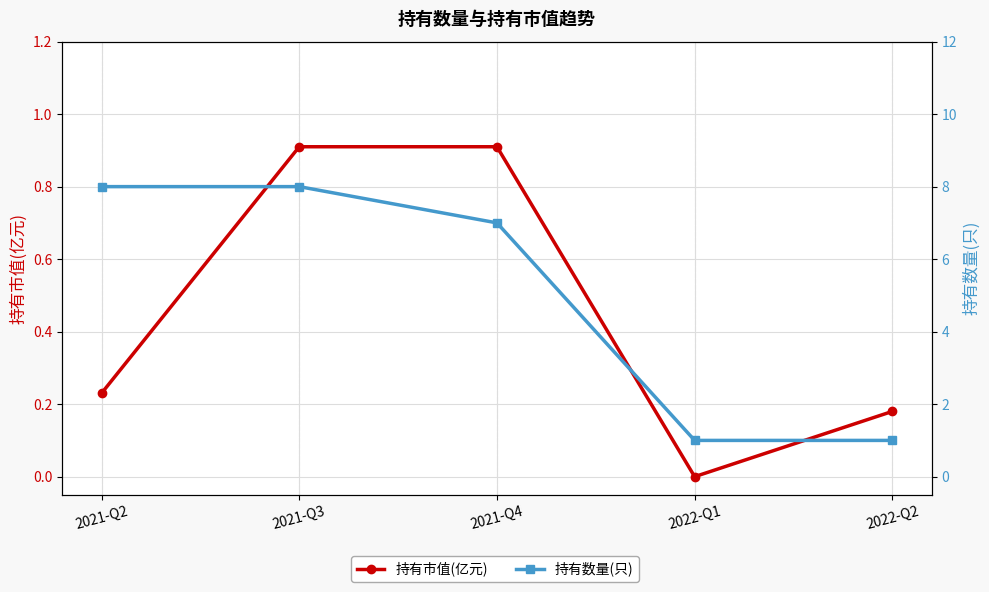

The value of 持有数量(只) at 2021-Q2 is 1.9. True or false?

False